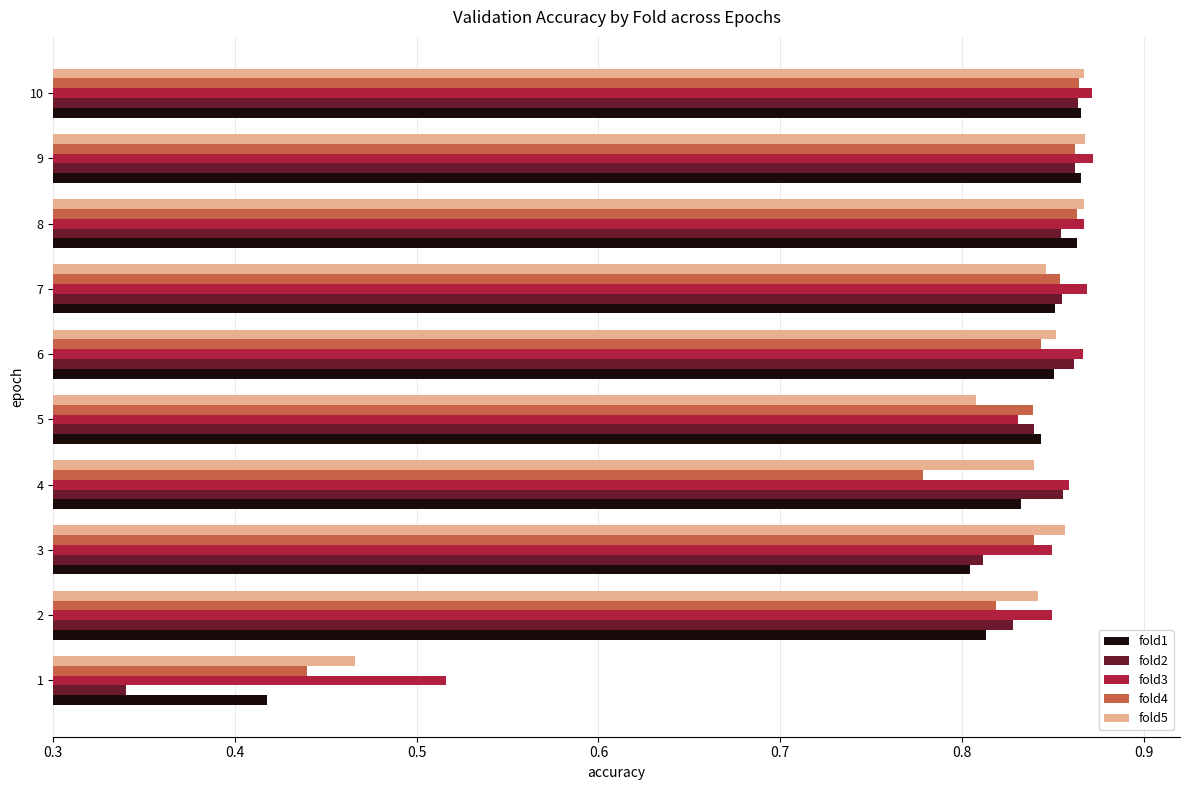

What is the sum of all fold5 values?

8.1